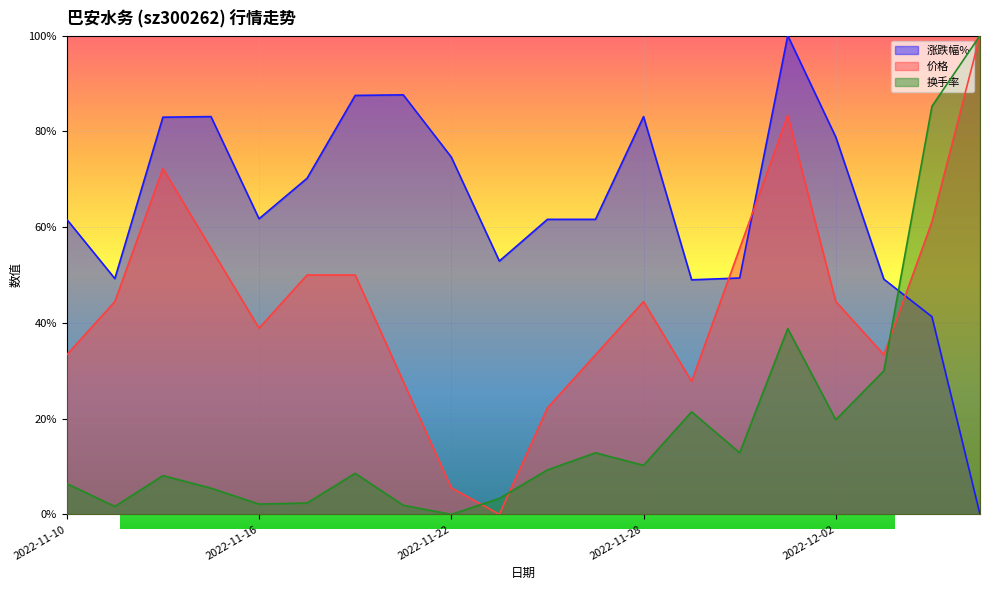

True or false: 换手率 and 涨跌幅% intersect in this chart.

True